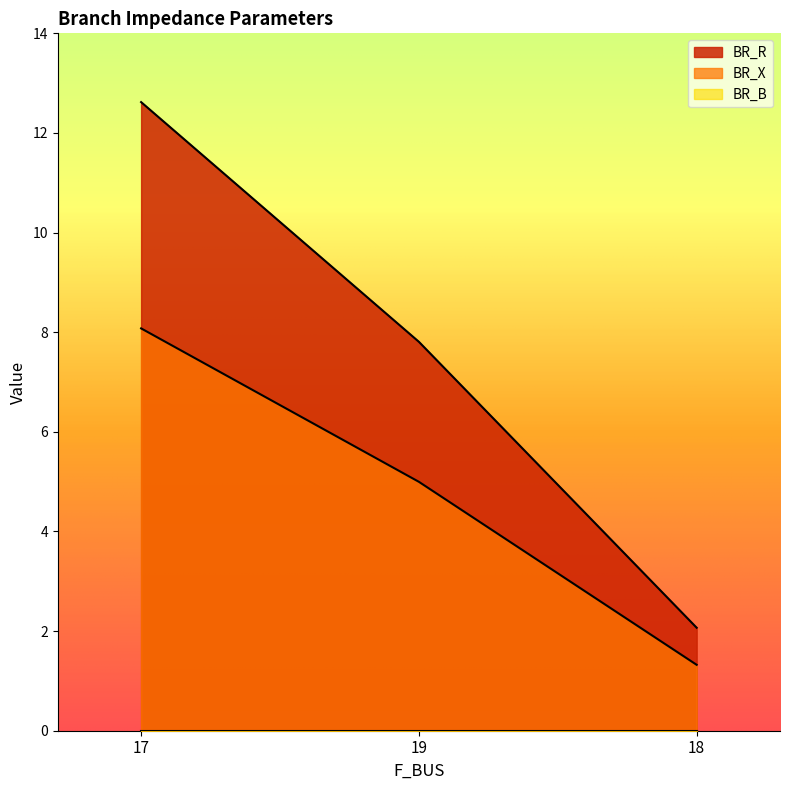

What is the label of the 3rd point from the left?

18